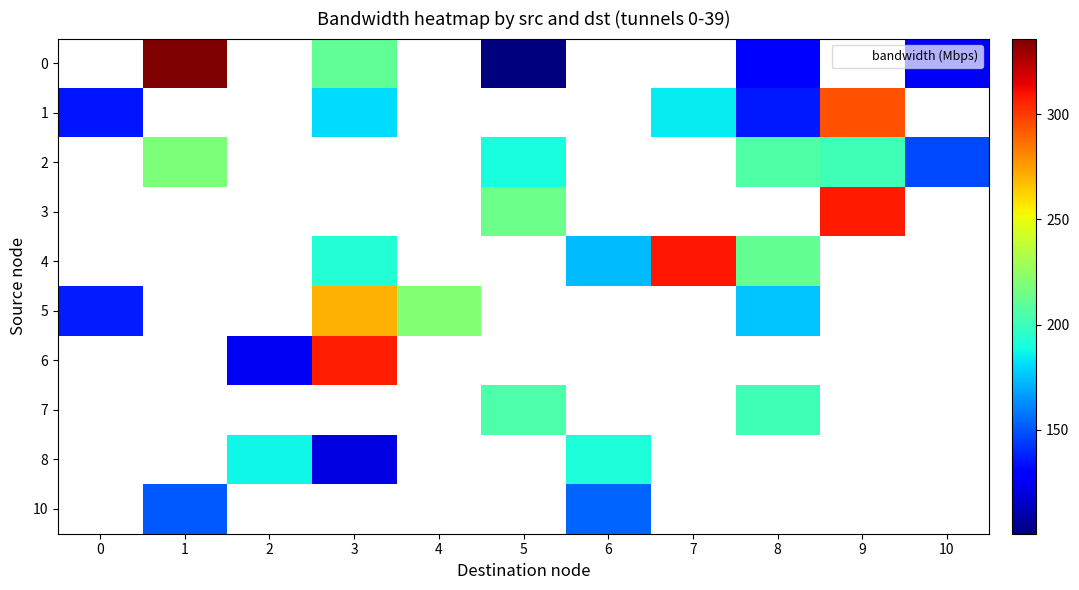

True or false: 5 has a value of 220.2 at 4.

True